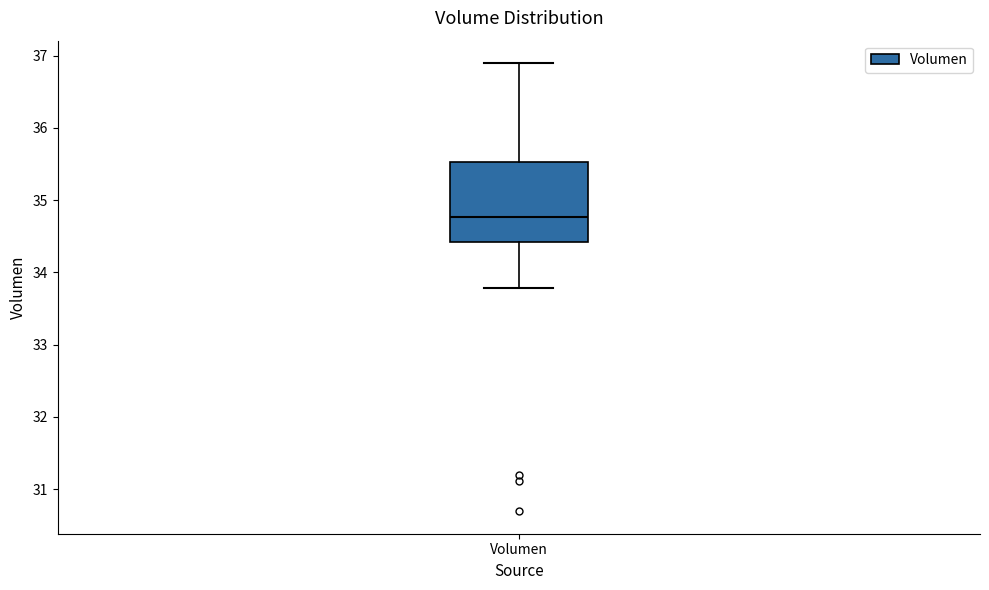

Read this box plot against the y-axis: the position of the median line, the range covered by the box, and the ends of both whiskers. The values are not printed on the chart, so give them approximately, as read against the axis.

median 34.8, box 34.4 to 35.5, whiskers 33.8 to 36.9